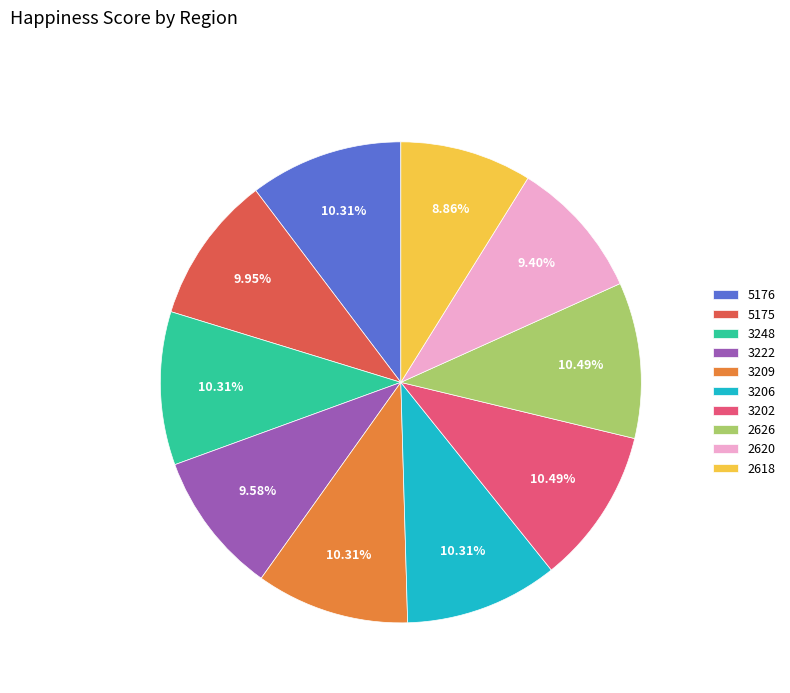

Between 2626 and 2618, which is larger?

2626